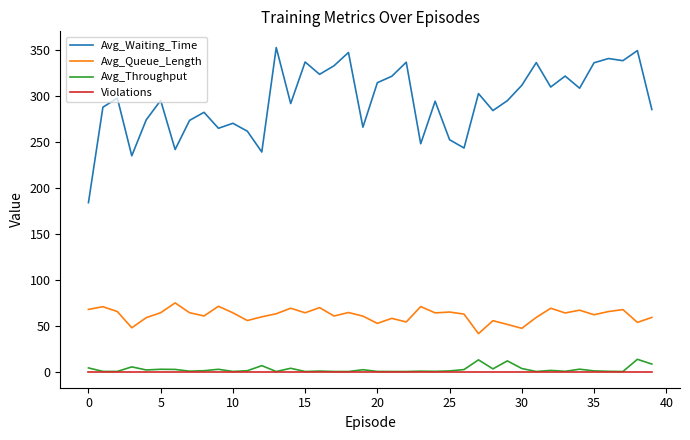

What is the maximum value shown in the chart?

352.6